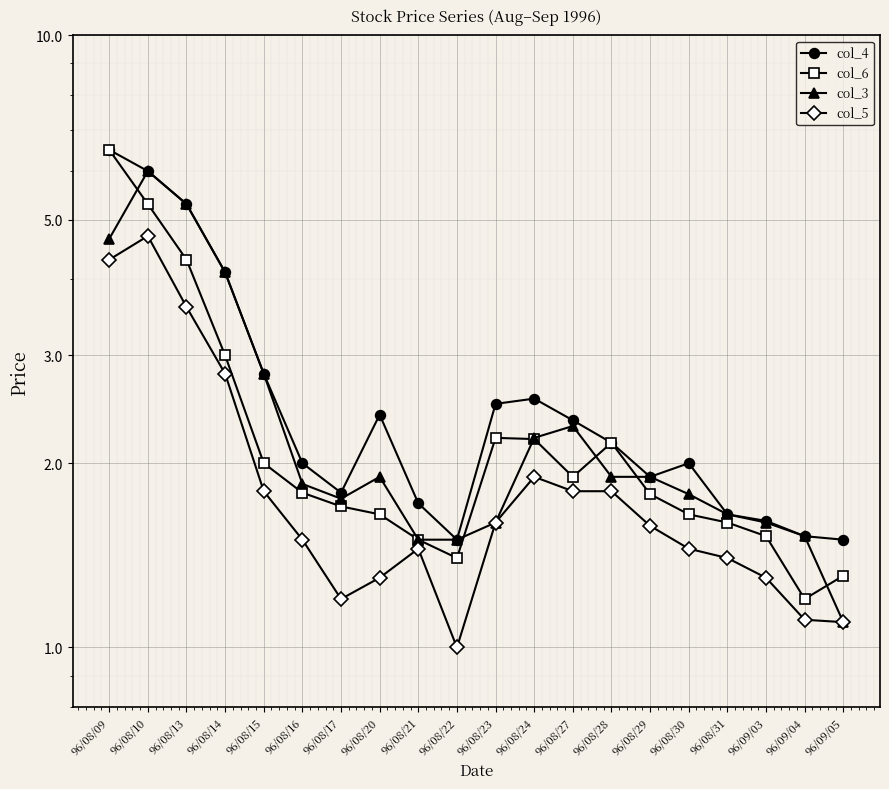

Read the col_3 value at 96/08/24.

2.2